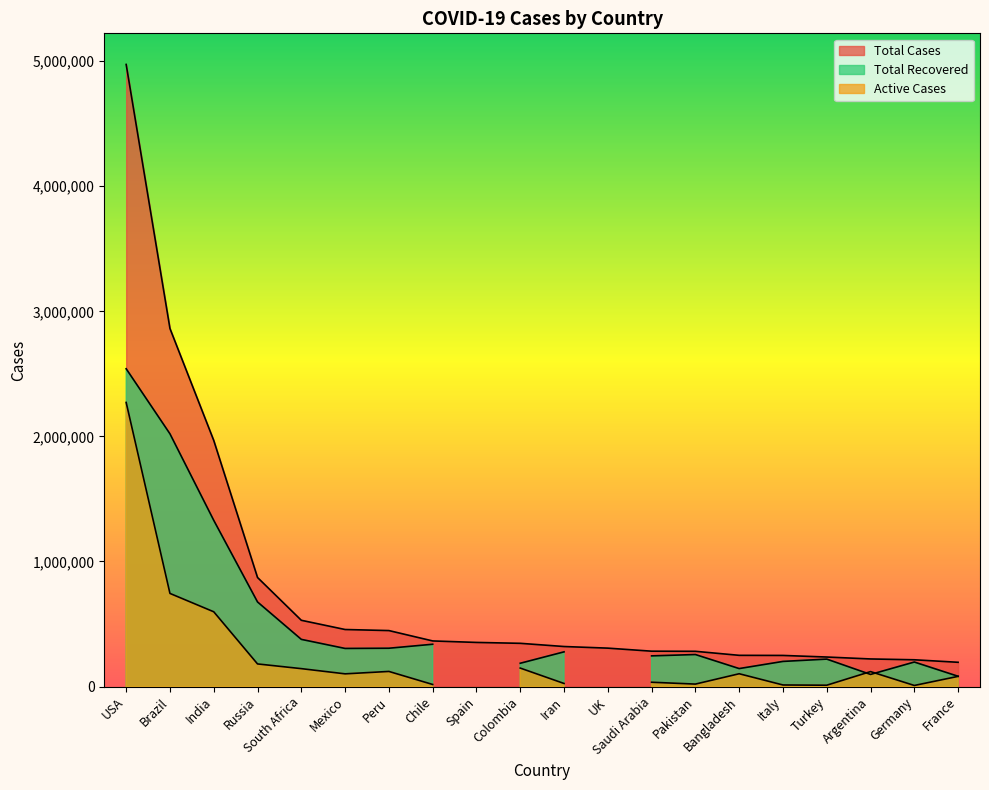

What is the maximum value shown in the chart?

4974024